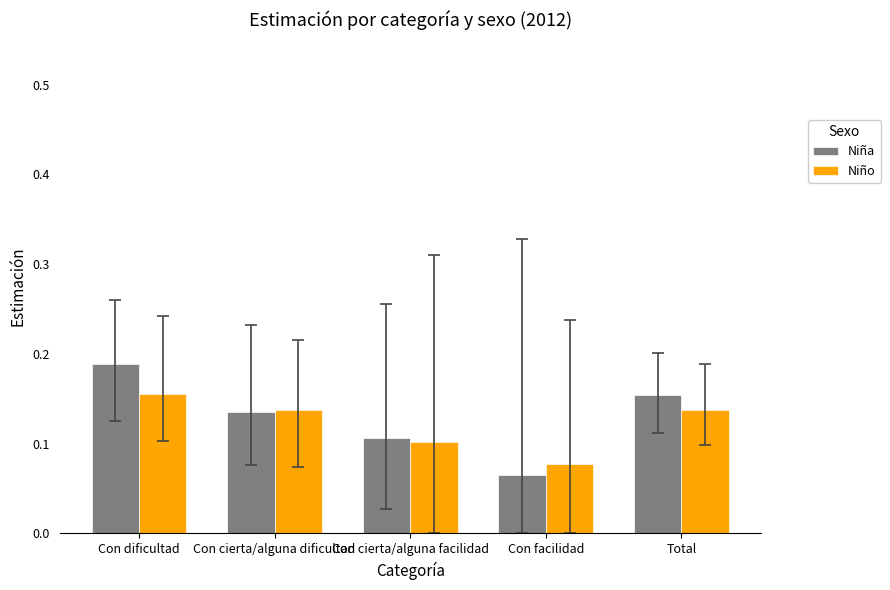

How many data points does each series have?

5